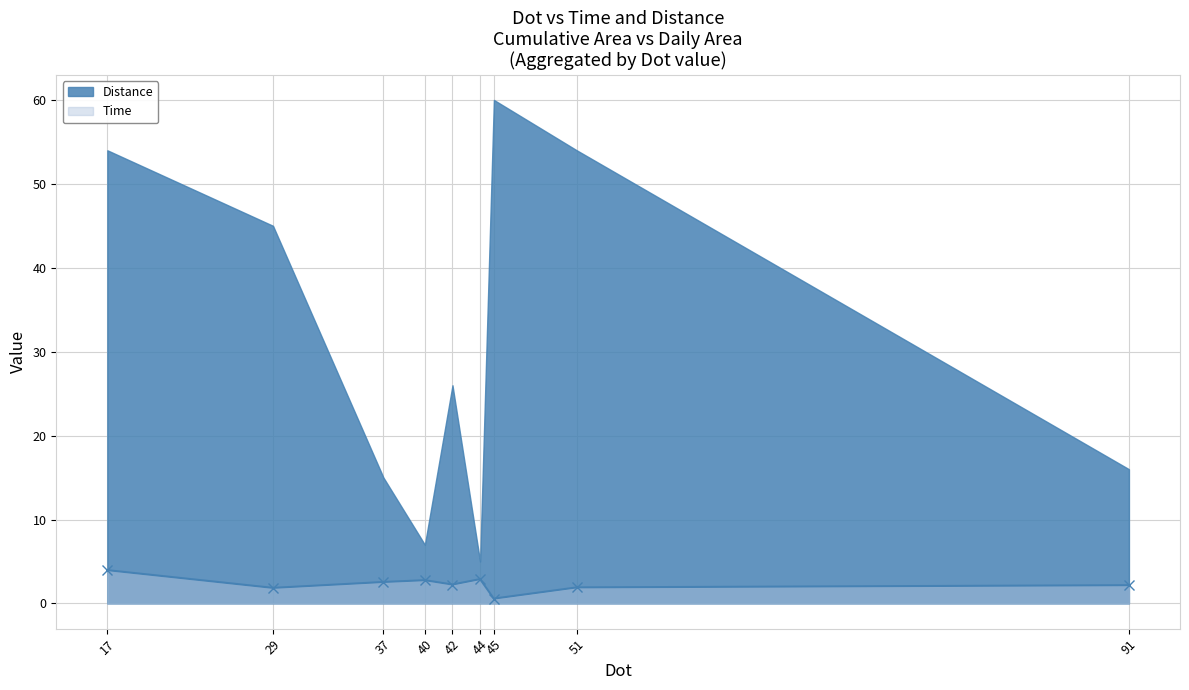

The value of Time at 29 is 1.9. True or false?

True